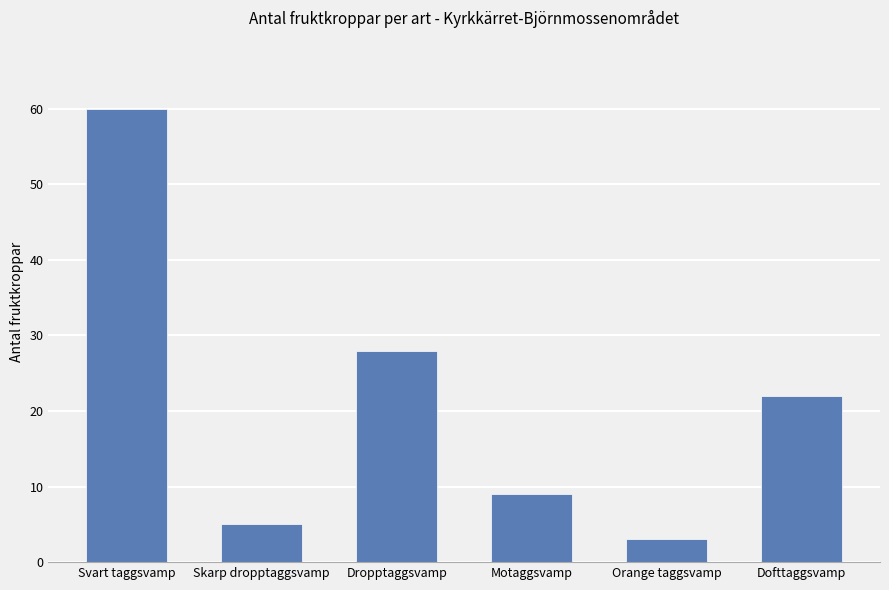

How many bars are there in total?

6